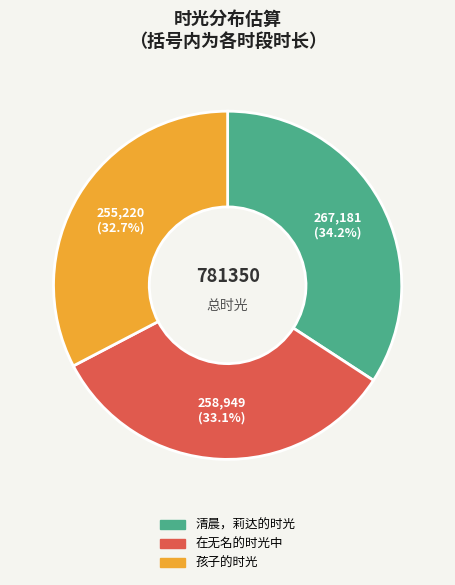

Which slice is the largest?

清晨，莉达的时光